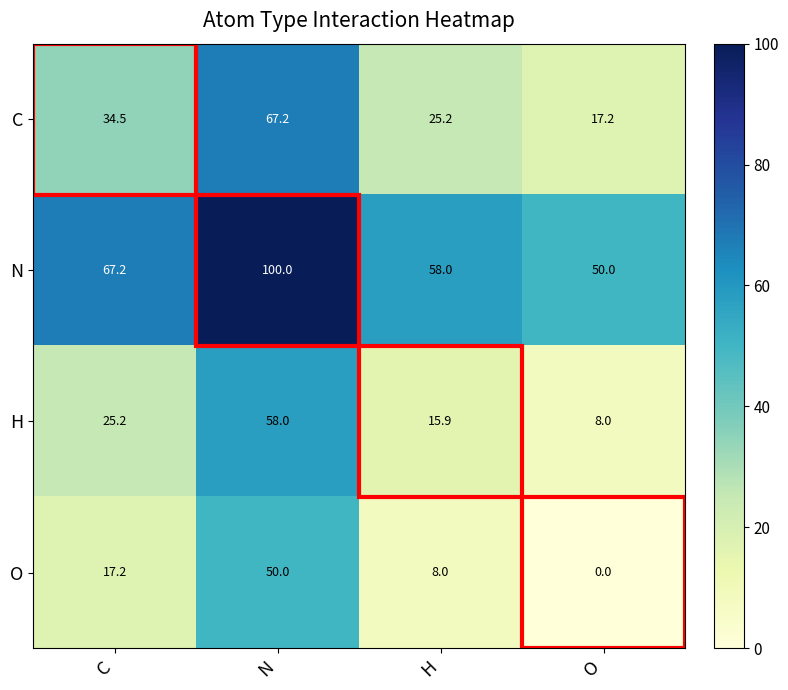

What is the difference between the highest and lowest values at O?

50.0